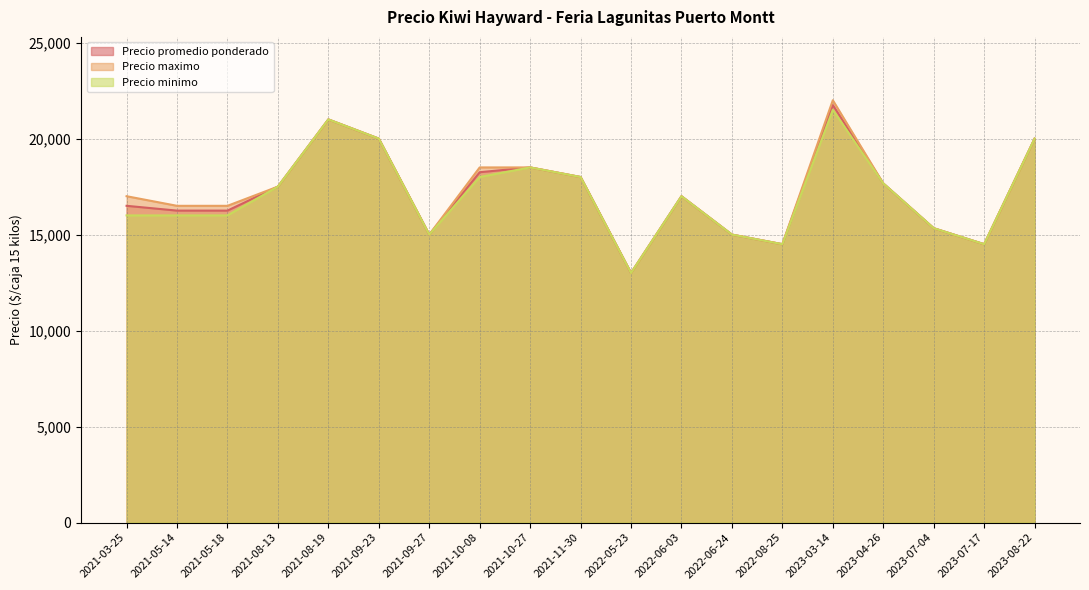

List the series in order of their peak value, lowest first.

Precio minimo, Precio promedio ponderado, Precio maximo